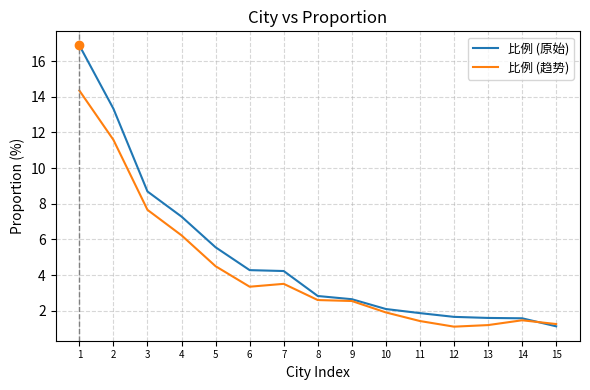

True or false: 比例 (原始) has a value of 7.3 at 4.

True